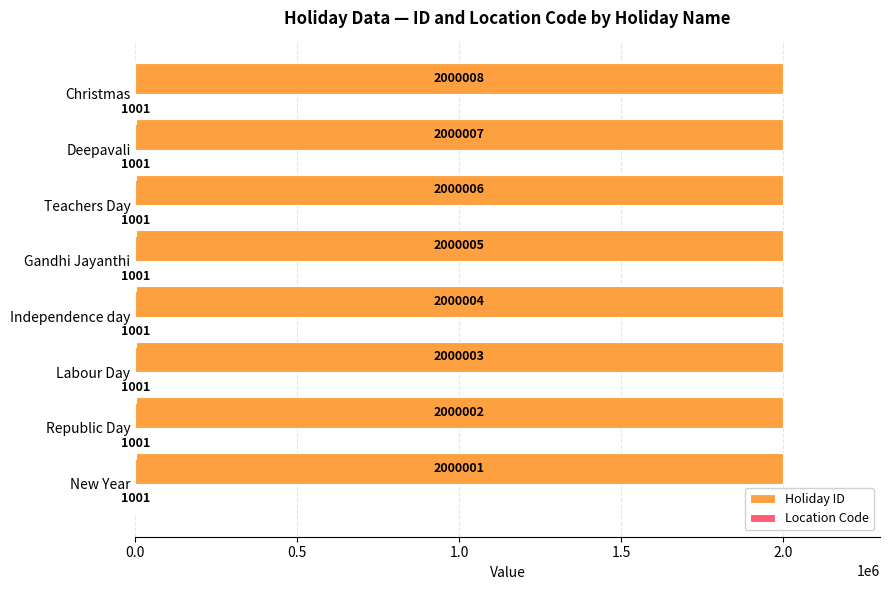

True or false: Holiday ID has a value of 2000001 at New Year.

True